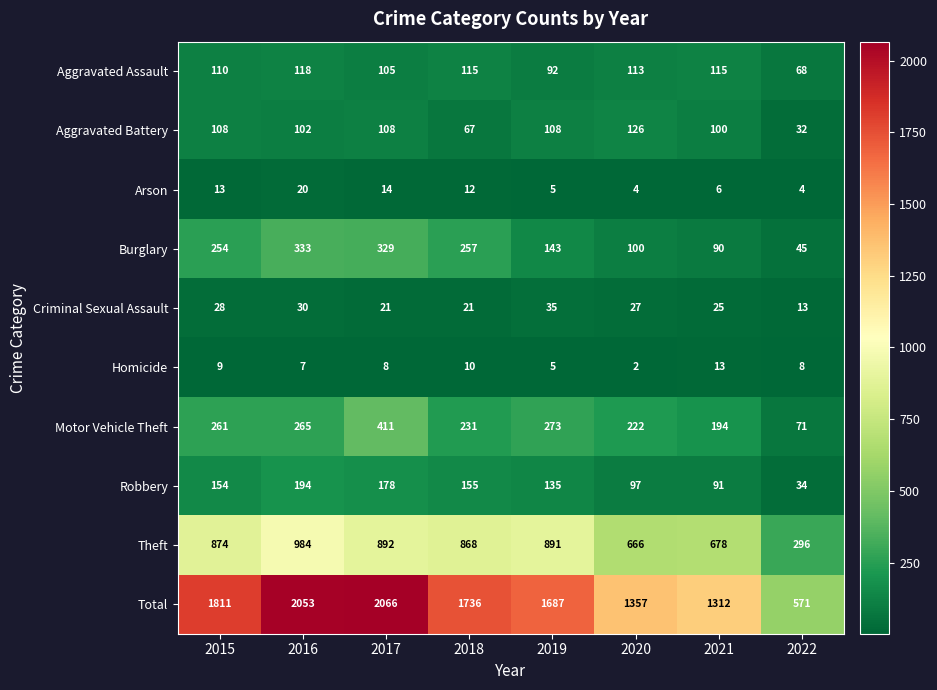

What is the spread (max minus min) of values at 2018?

1726